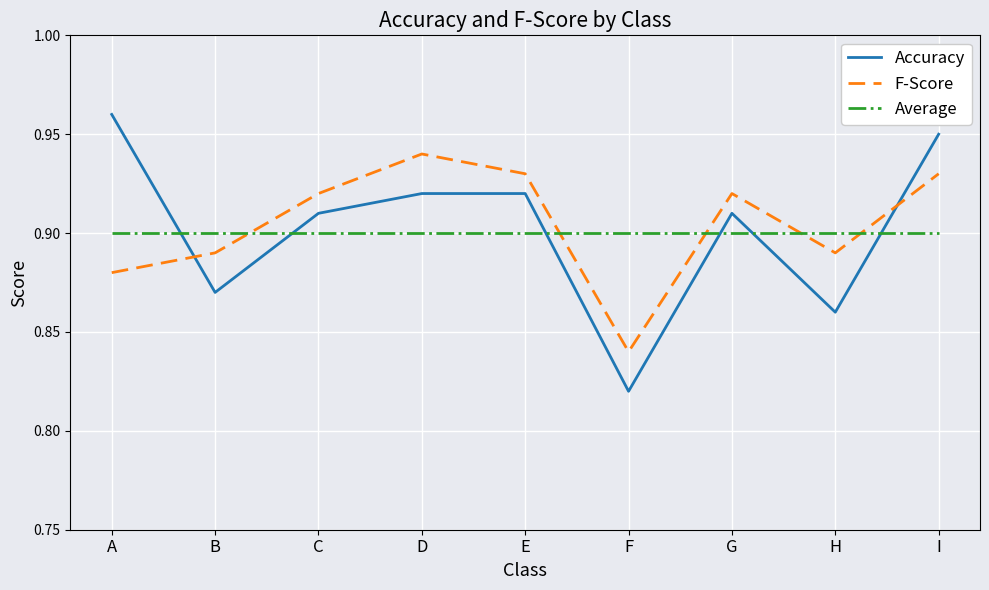

At which category does the chart reach its peak across all series?

A